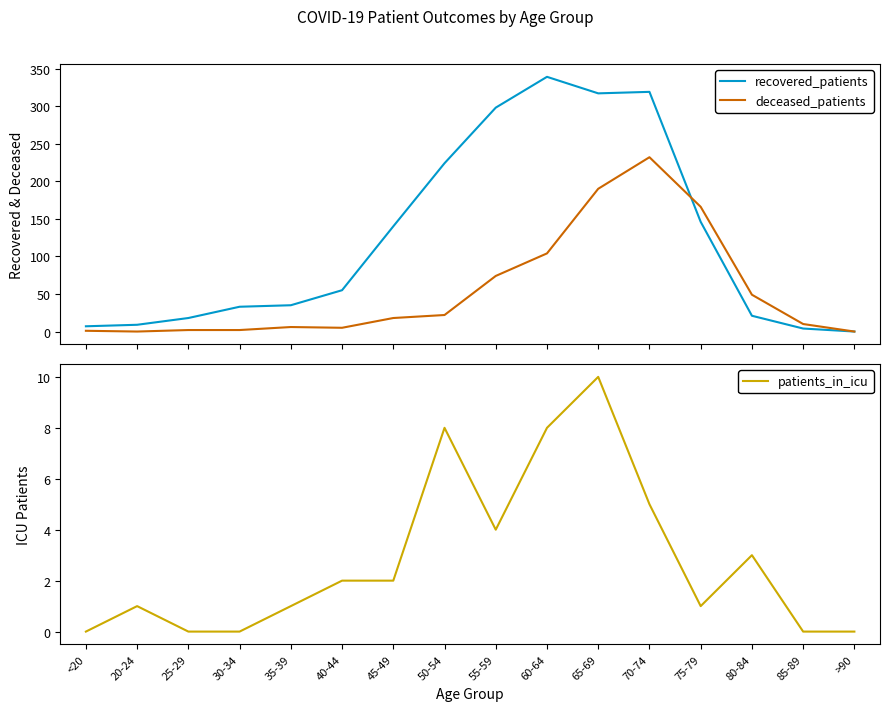

How many data points in recovered_patients are less than 55?

8